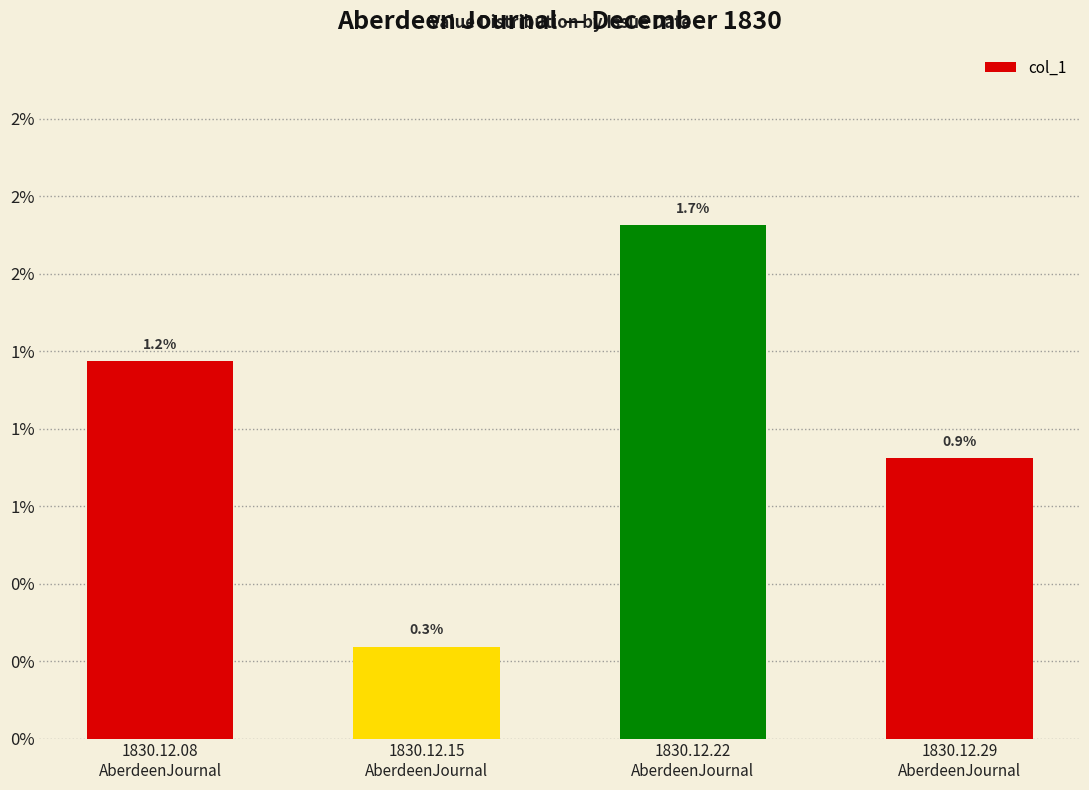

Does the chart contain any negative values?

No